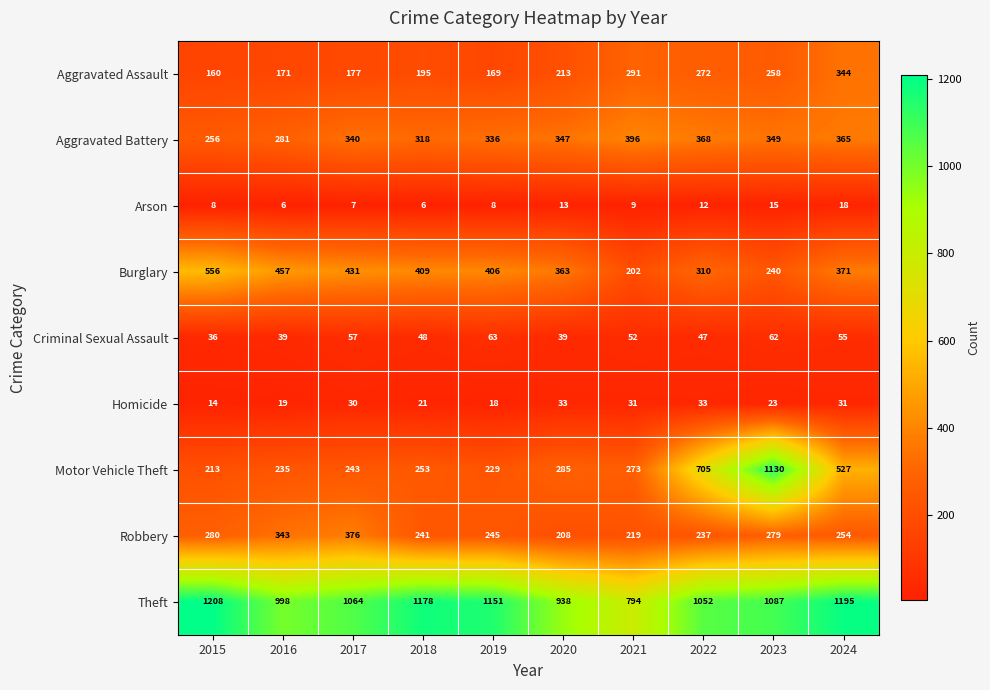

What is the average value of the Aggravated Assault series?

225